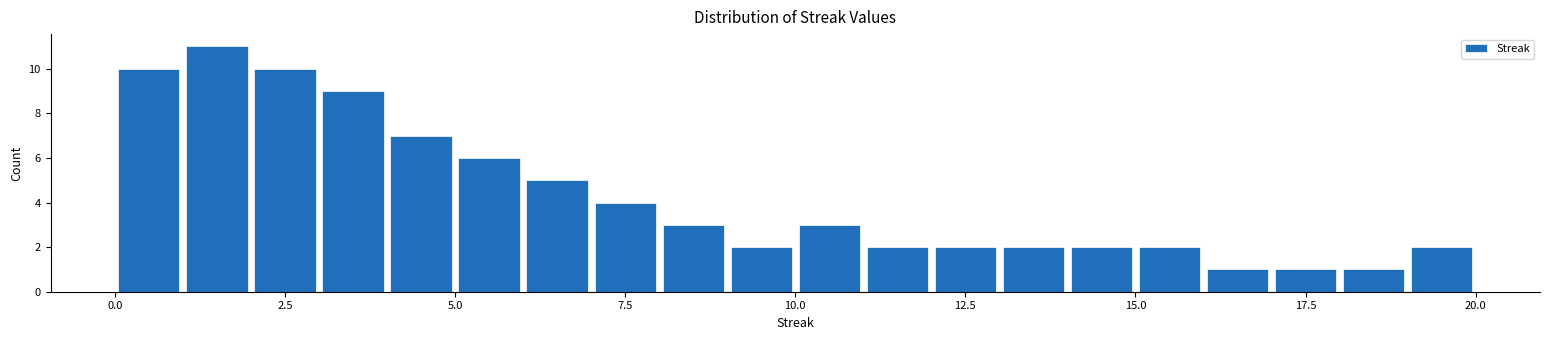

Read against the x-axis, roughly where is the centre of the tallest bar?

1.5